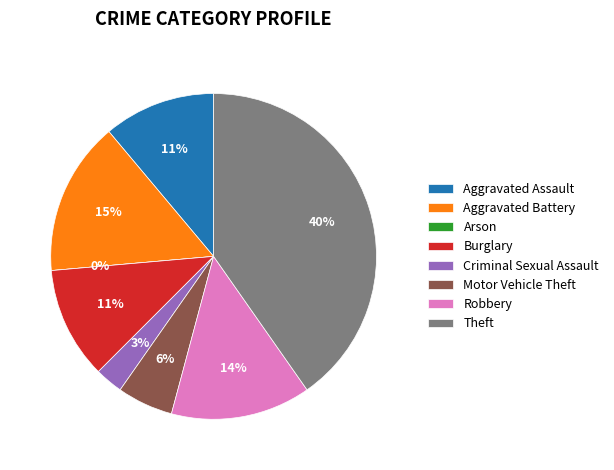

Is there any slice that represents more than half of the pie?

No